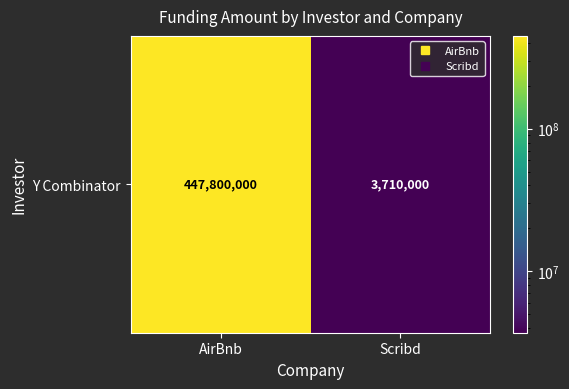

What is the sum of the values at Scribd and AirBnb?

451510000